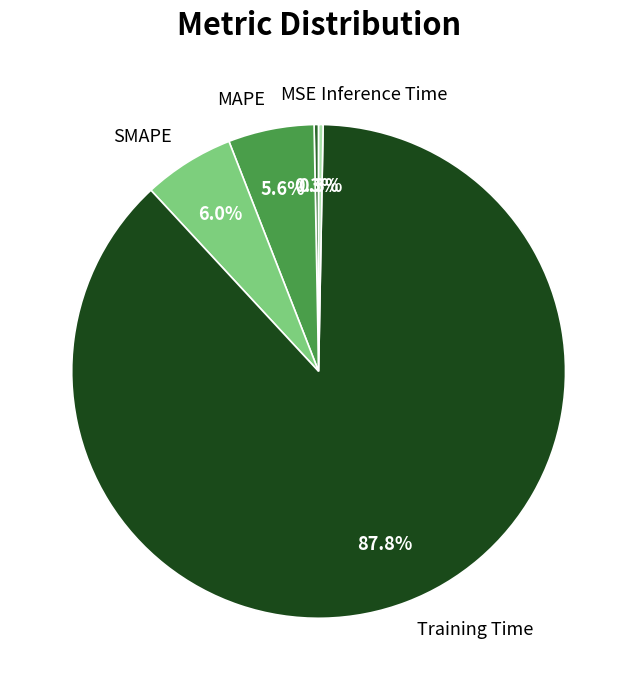

True or false: Training Time accounts for 88% of the total.

True